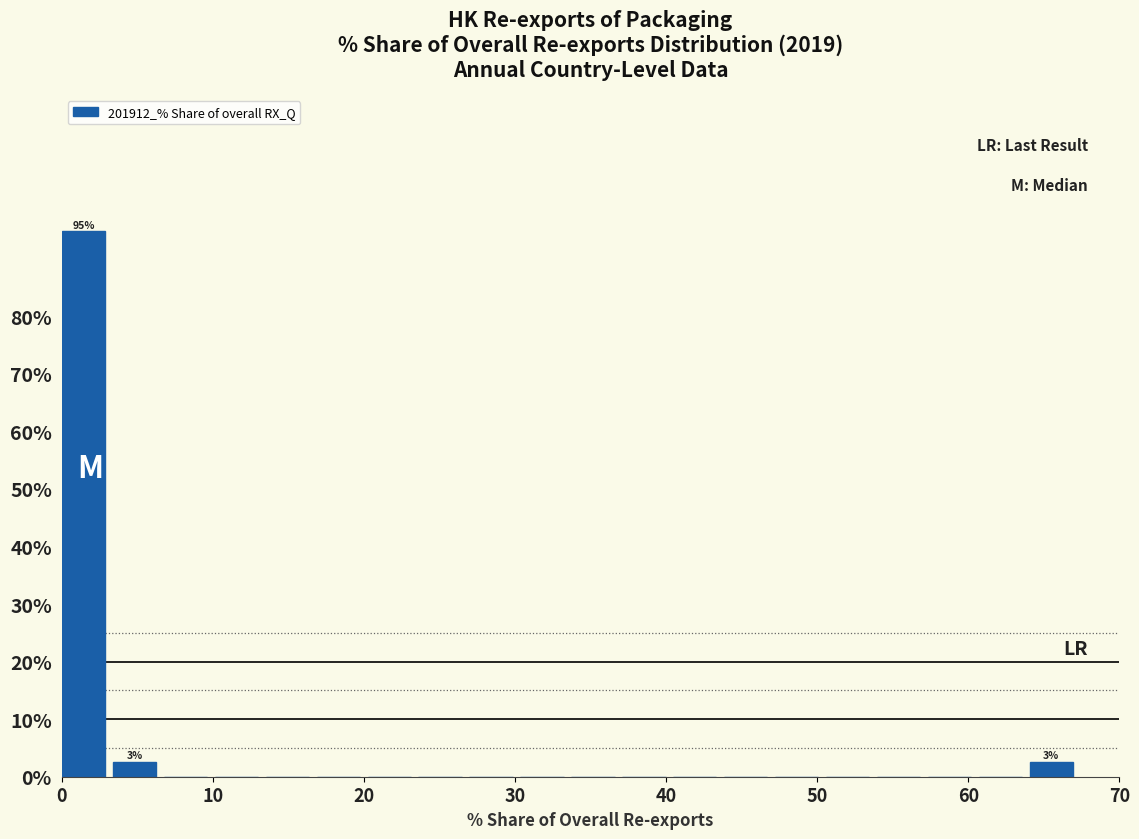

Read against the x-axis, roughly where is the centre of the tallest bar?

1